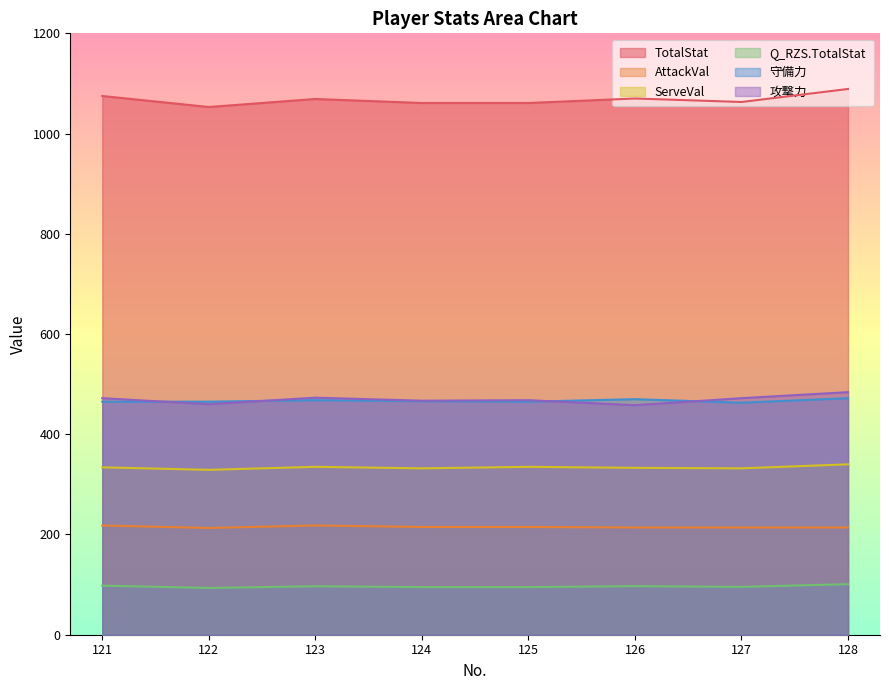

How many interior local valleys does the TotalStat series have?

2